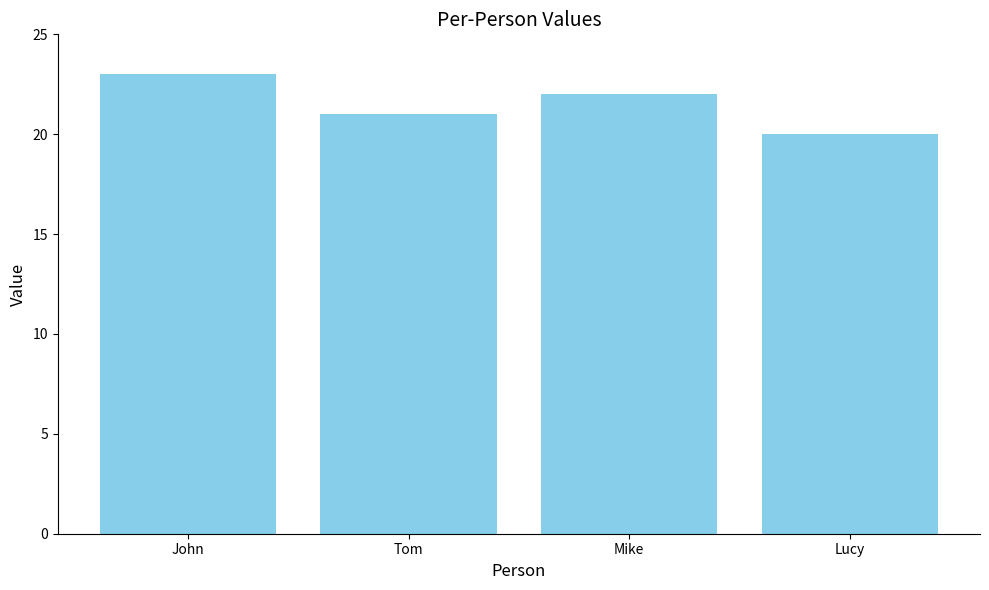

Reading right to left, list all the values displayed in this chart.

Lucy=20	Mike=22	Tom=21	John=23